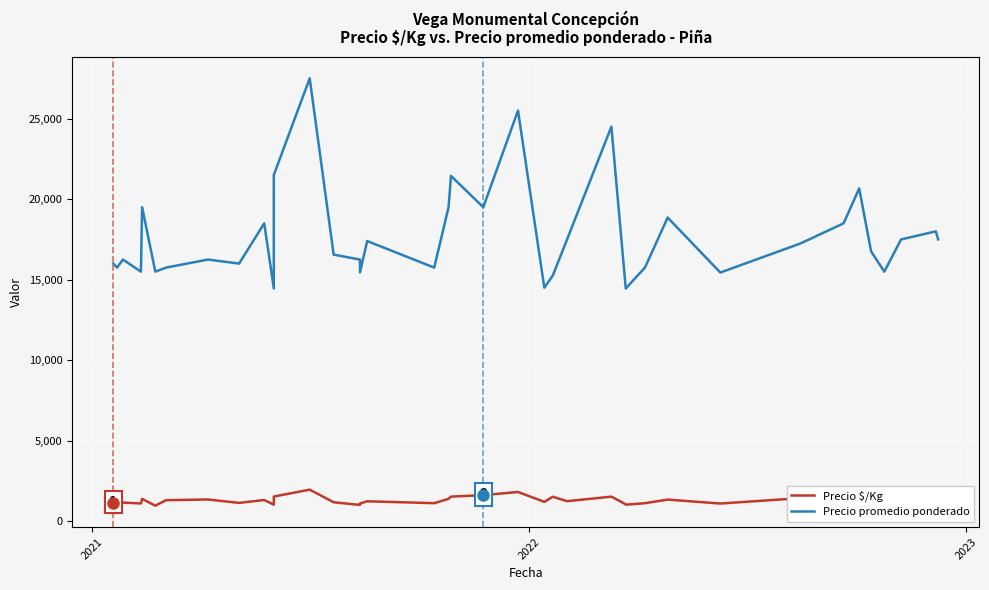

Which series has the widest spread of values?

Precio promedio ponderado